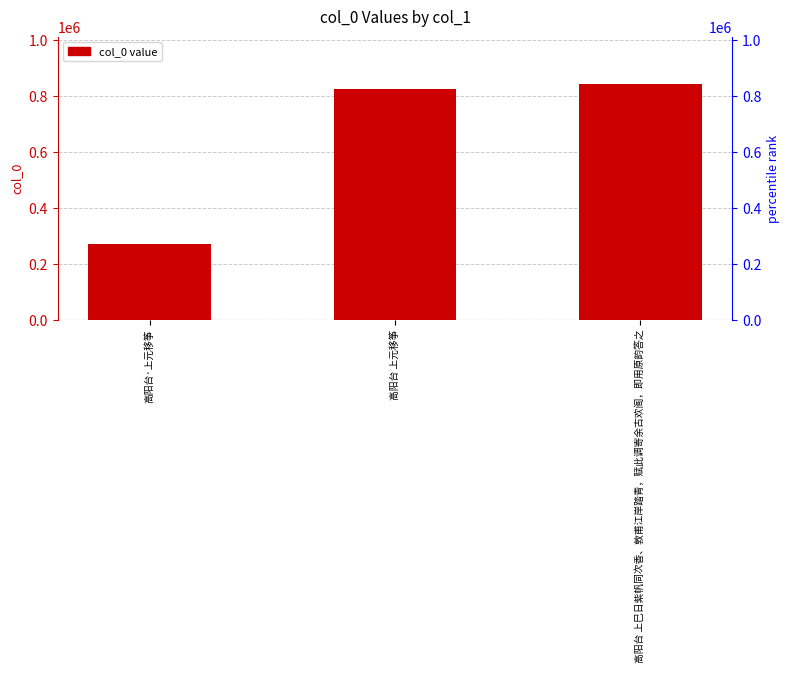

The chart shows a value of 1107113 at 高阳台 上元移筝. True or false?

False